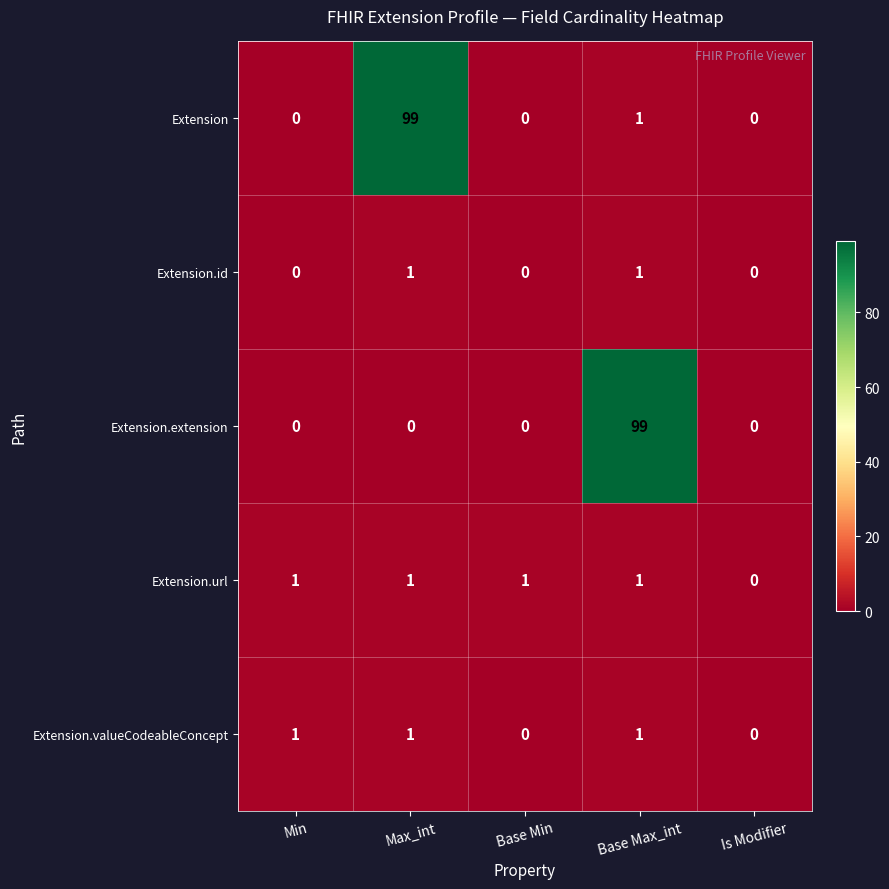

What is the total value across all series at Base Max_int?

103